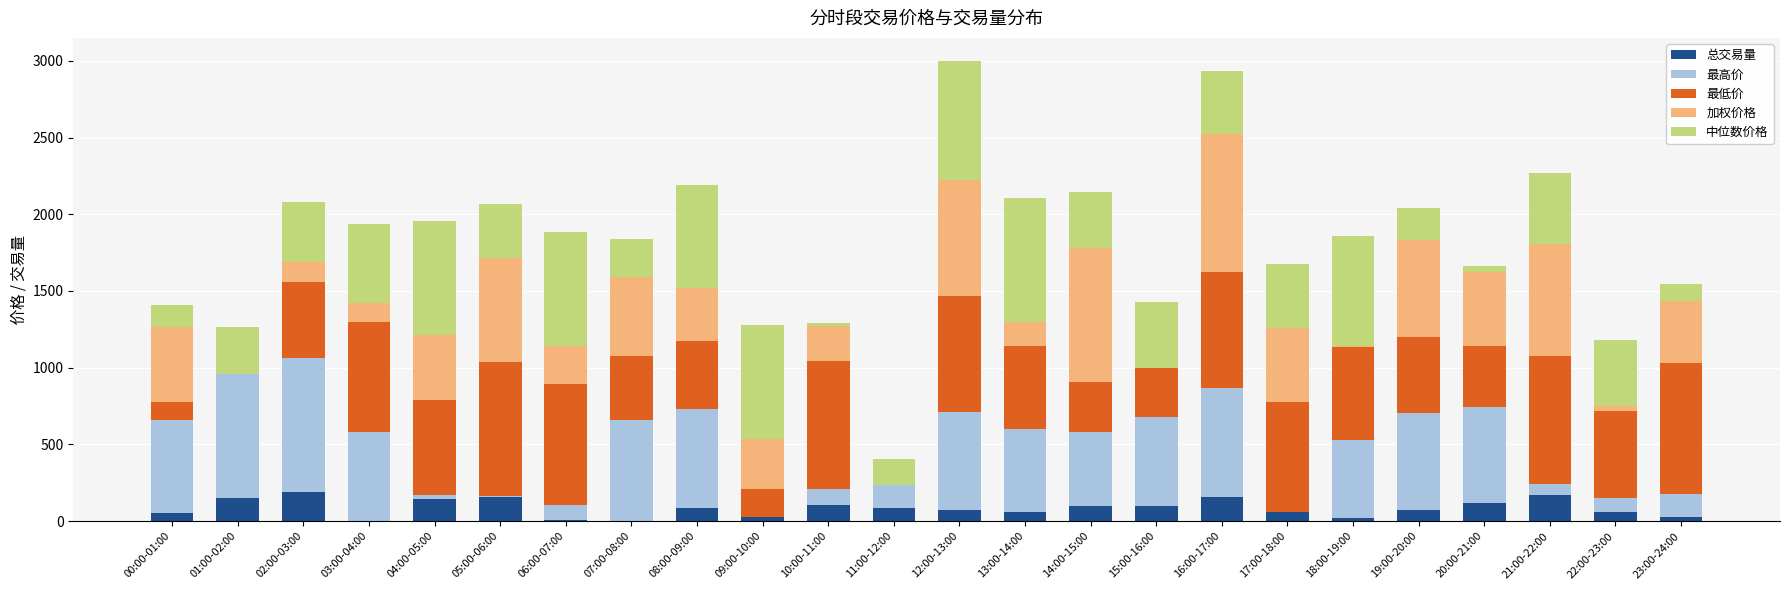

What is the total value across all series at 07:00-08:00?

1838.2